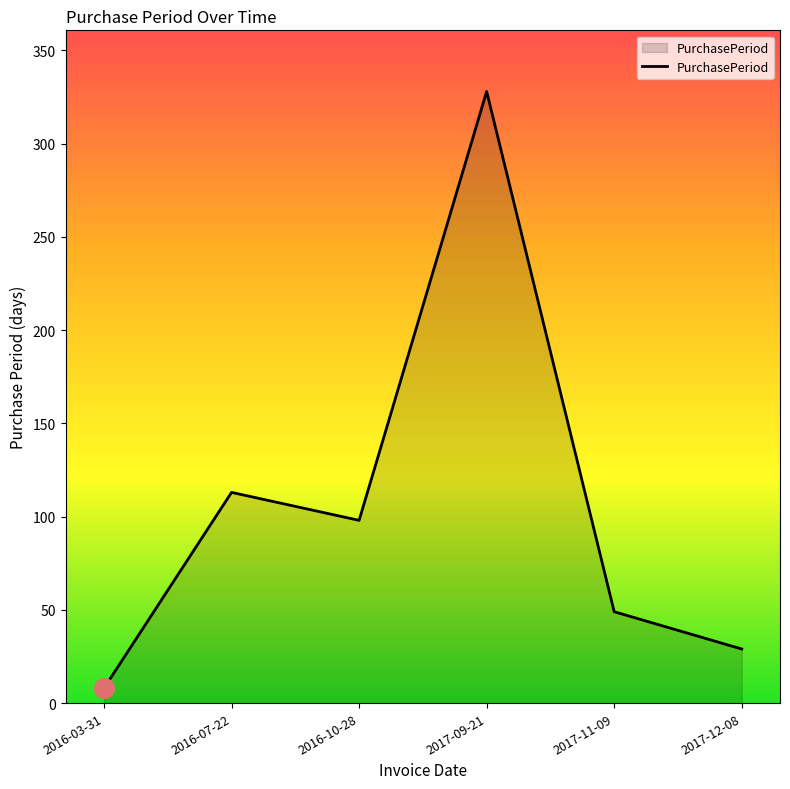

Between 2016-07-22 and 2017-11-09, which is larger?

2016-07-22